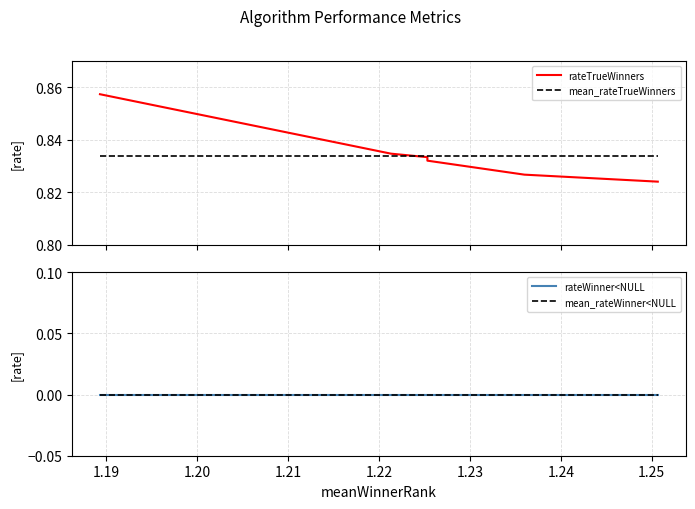

How many categories are shown in the chart?

15